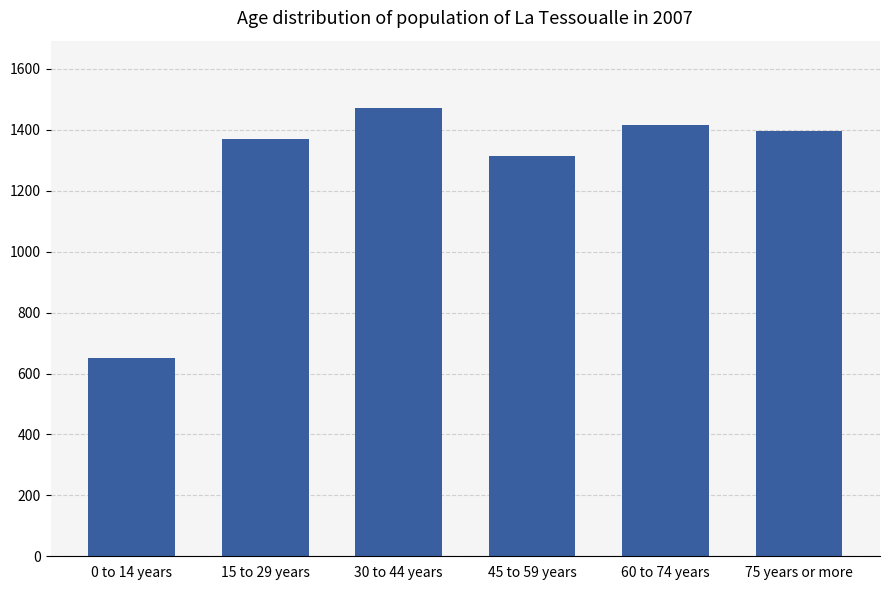

What is the value of the 2nd bar from the left?

1369